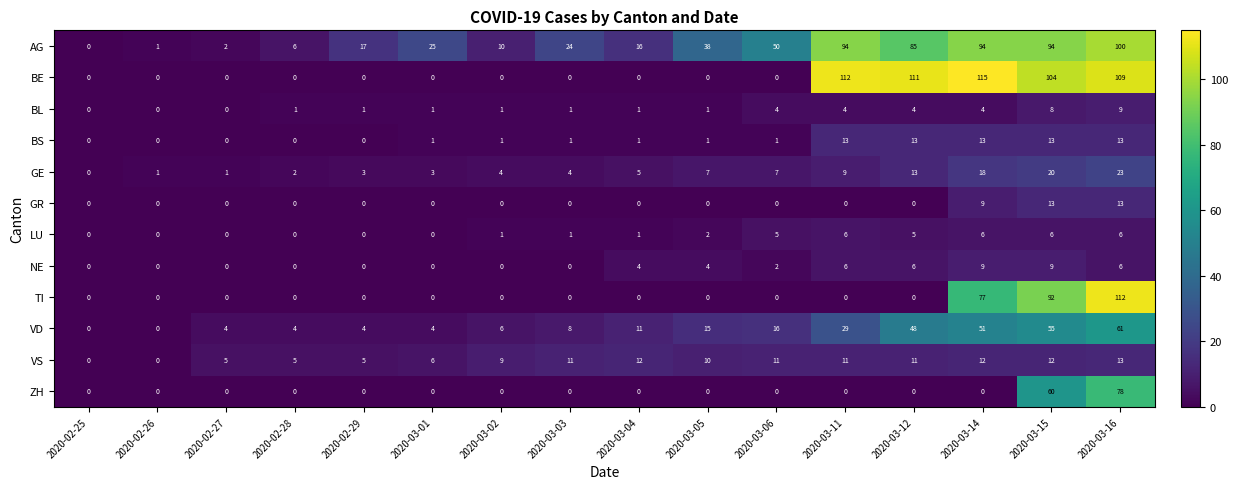

The AG series shows 50 at 2020-03-06. True or false?

True